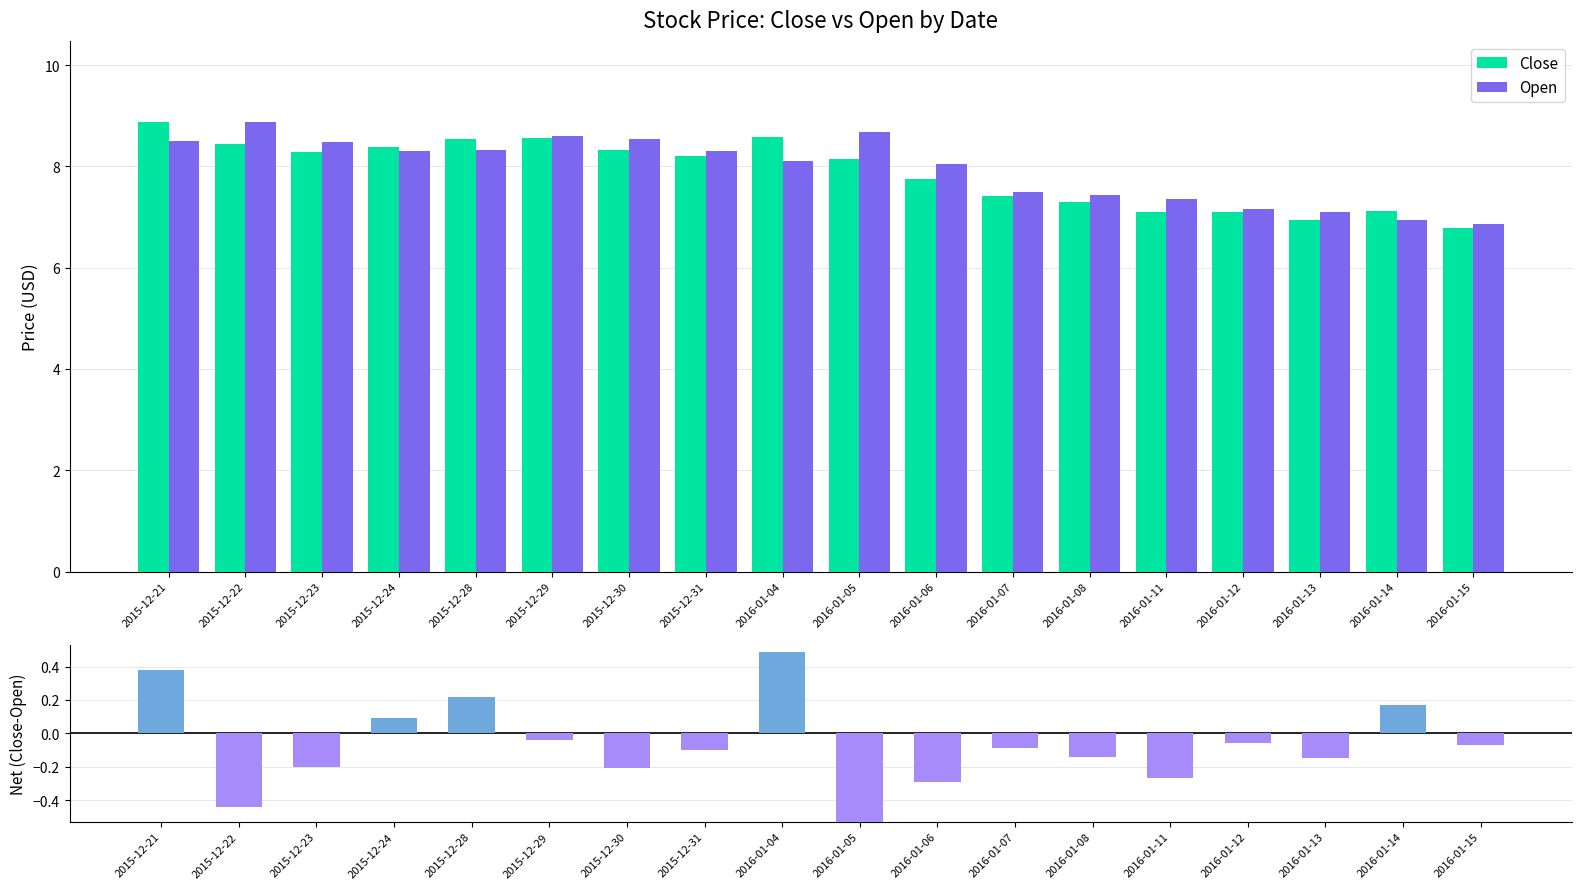

What is the label of the 18th bar from the left?

2016-01-15